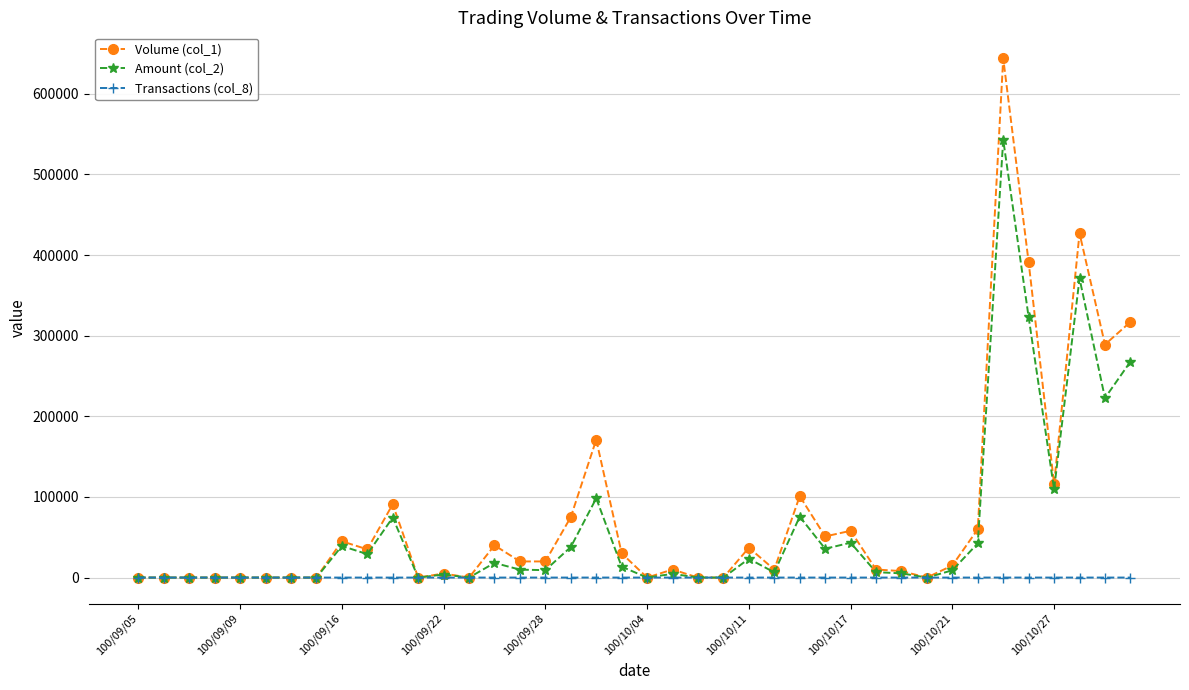

At how many categories does at least one series exceed 124885?

6